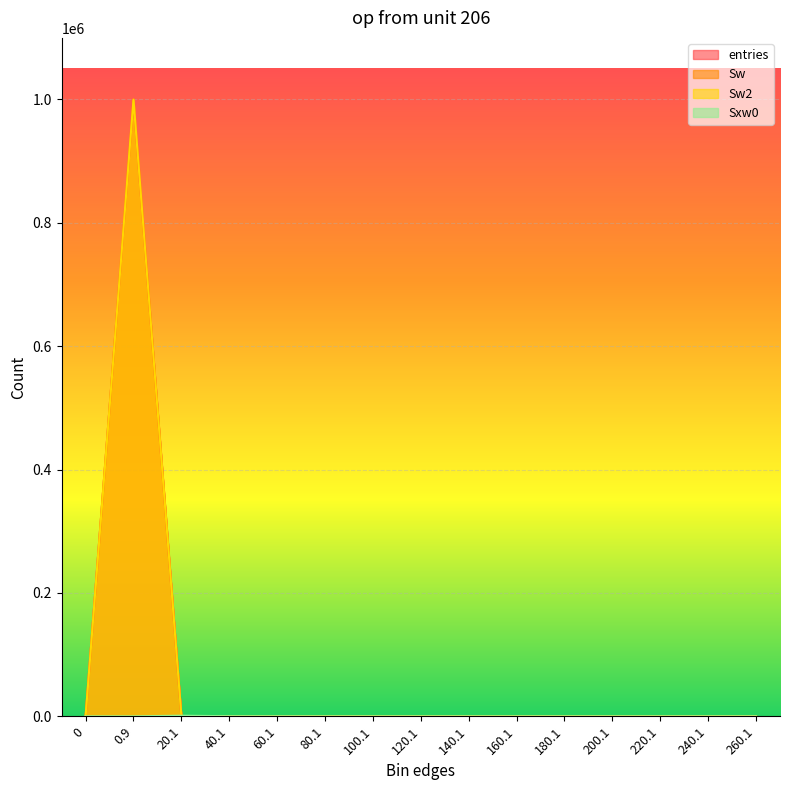

Reading left to right, extract all data points from this chart.

entries: 0=0	0.9=999643	20.1=348	40.1=7	60.1=2	80.1=0	100.1=0	120.1=0	140.1=0	160.1=0	180.1=0	200.1=0	220.1=0	240.1=0	260.1=0
Sw: 0=0	0.9=999643	20.1=348	40.1=7	60.1=2	80.1=0	100.1=0	120.1=0	140.1=0	160.1=0	180.1=0	200.1=0	220.1=0	240.1=0	260.1=0
Sw2: 0=0	0.9=999643	20.1=348	40.1=7	60.1=2	80.1=0	100.1=0	120.1=0	140.1=0	160.1=0	180.1=0	200.1=0	220.1=0	240.1=0	260.1=0
Sxw0: 0=0	0.9=0	20.1=1080	40.1=183	60.1=98	80.1=0	100.1=0	120.1=0	140.1=0	160.1=0	180.1=0	200.1=0	220.1=0	240.1=0	260.1=0